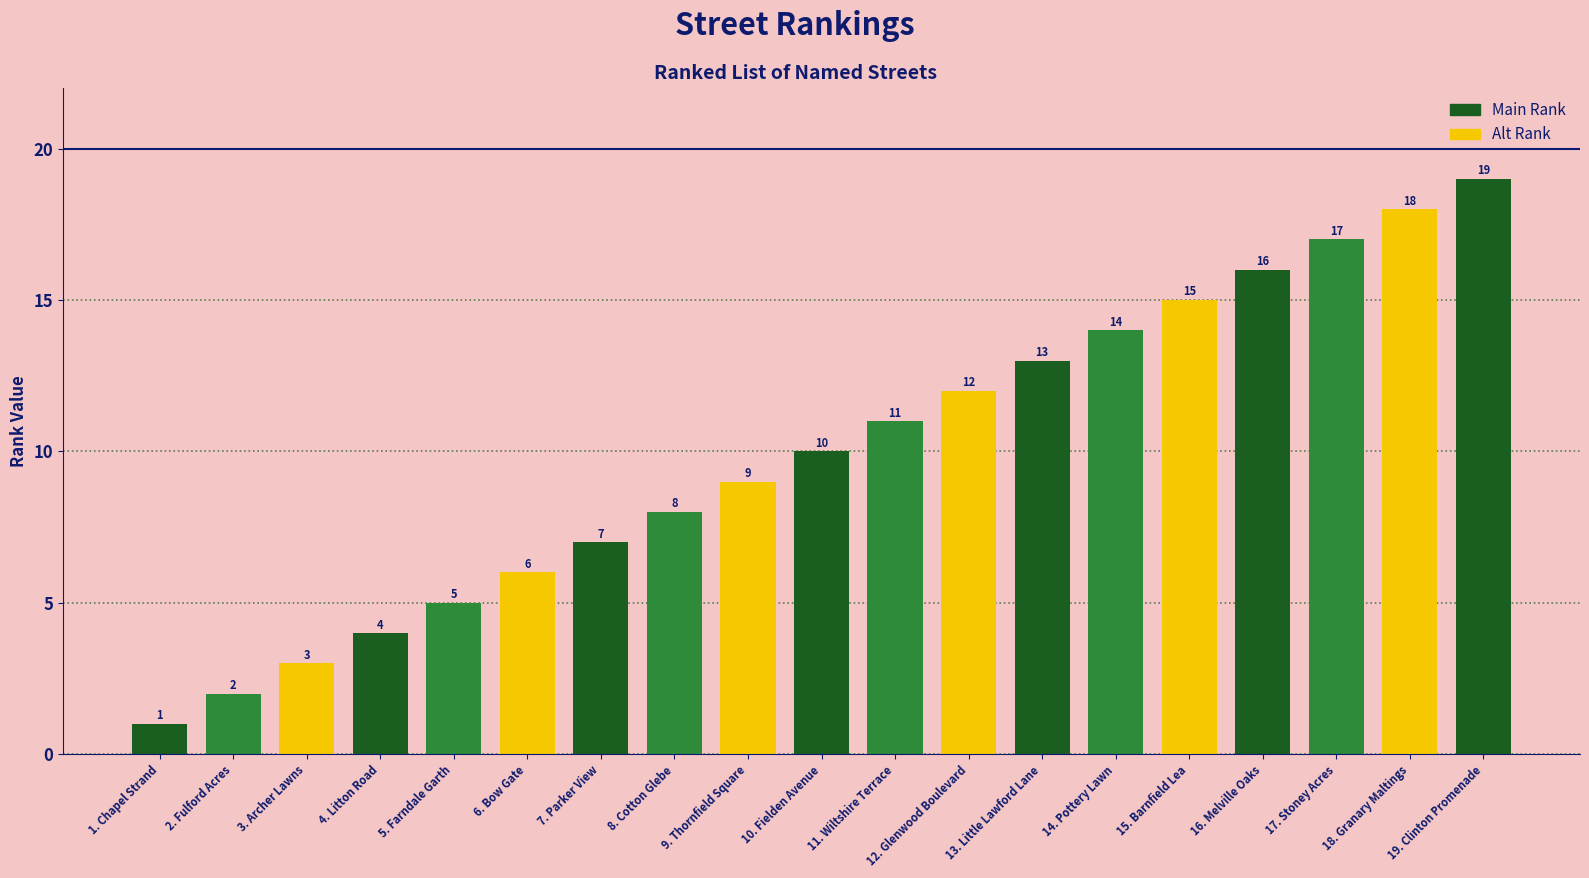

The chart shows a value of 7 at 7. Parker View. True or false?

True